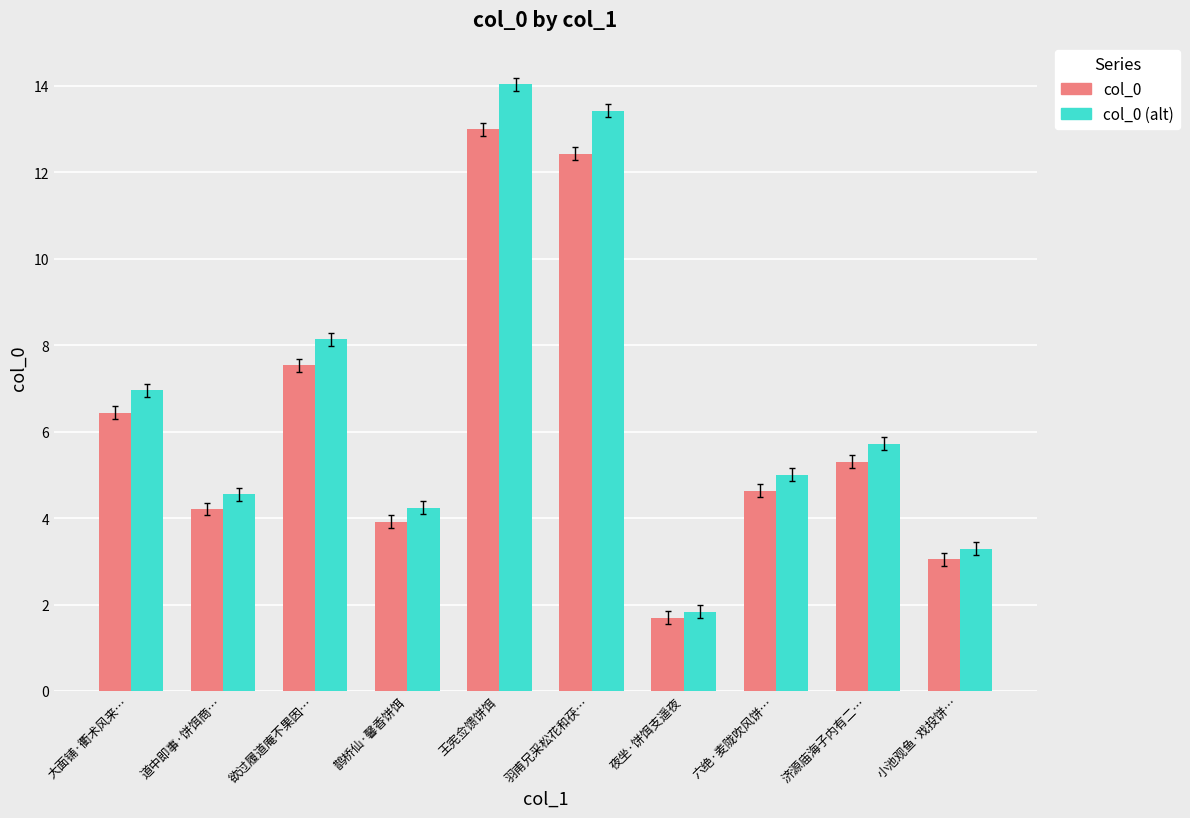

What is the average value of the col_0 series?

6.2